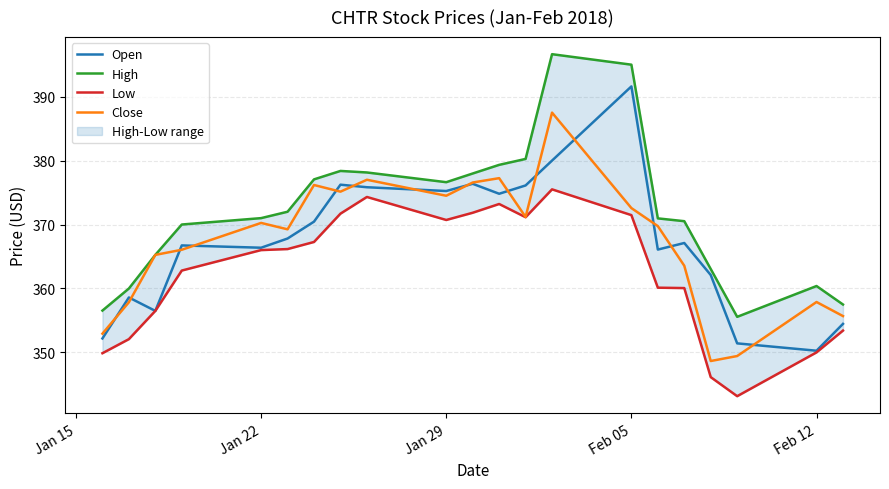

At which label does Open reach its peak?

Feb 05